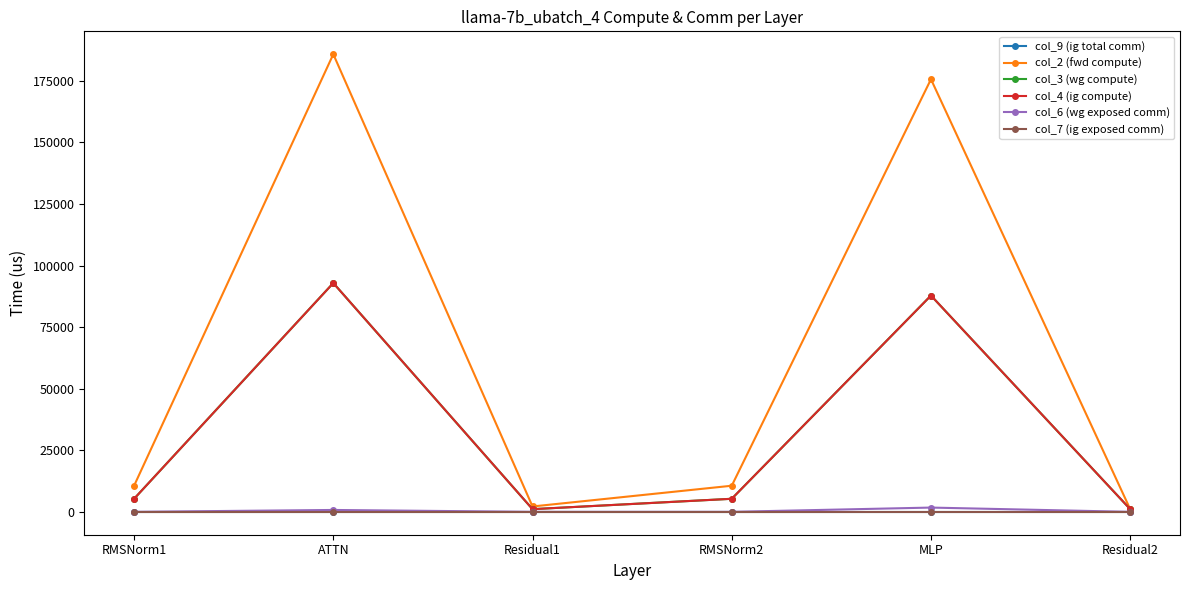

How many interior local peaks does the col_2 (fwd compute) series have?

2